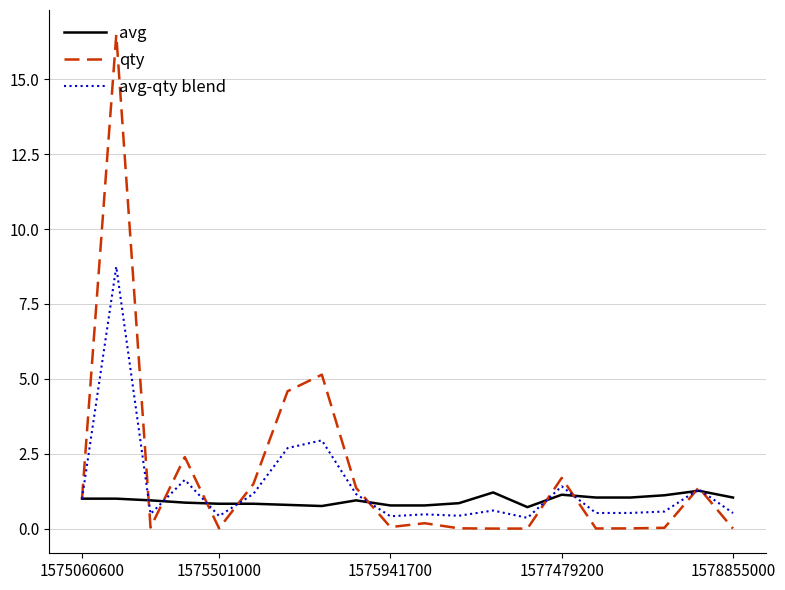

How many lines are shown in the chart?

3